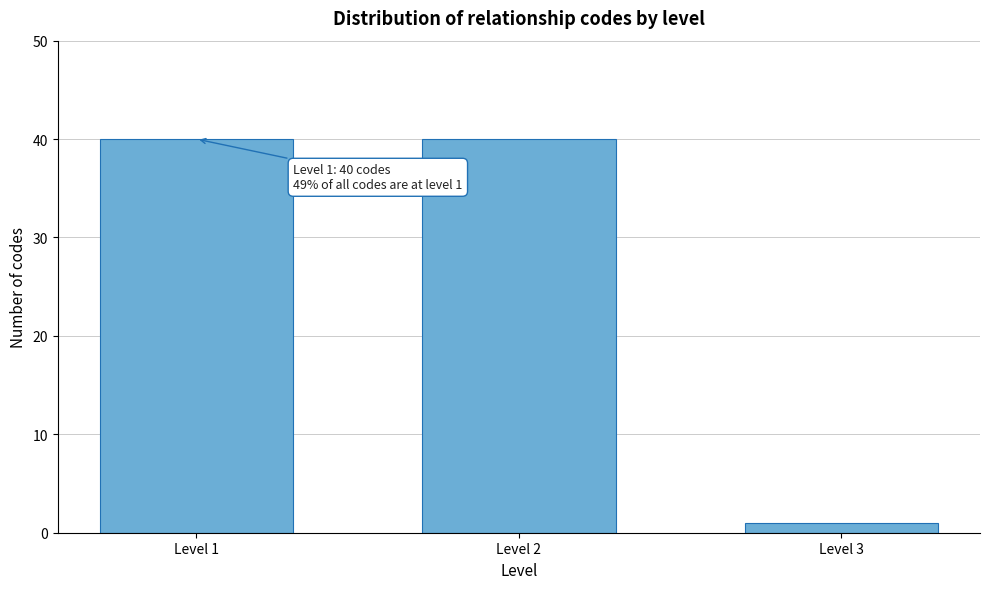

Reading left to right, what are all the values shown in this chart?

40	40	1